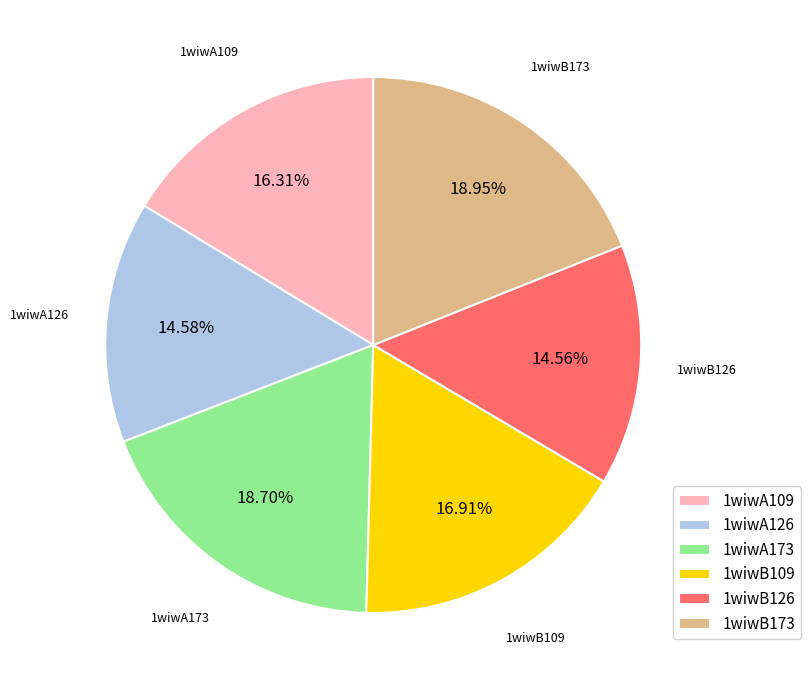

To the nearest percent, what is the average slice percentage?

17%